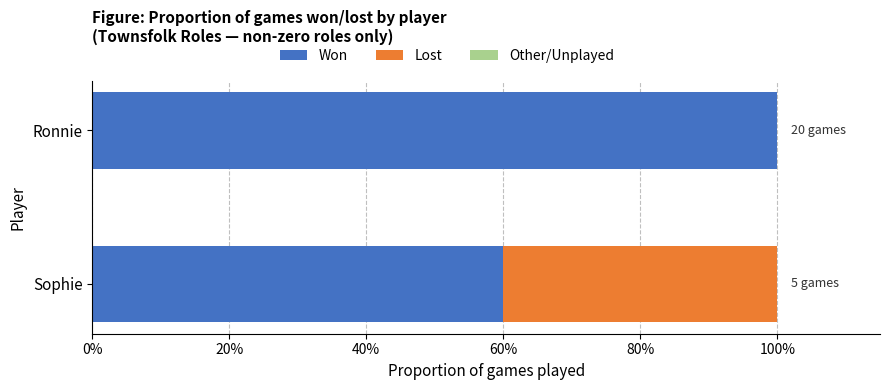

True or false: Won has a value of 60 at Sophie.

True